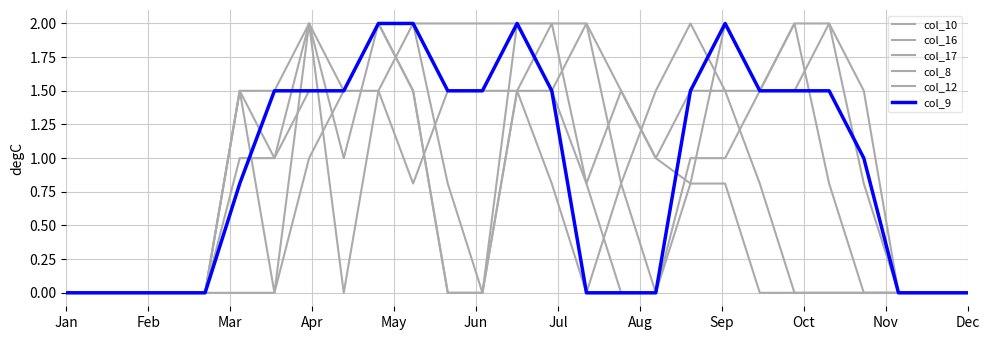

Is this an area chart (filled region under the line)?

No